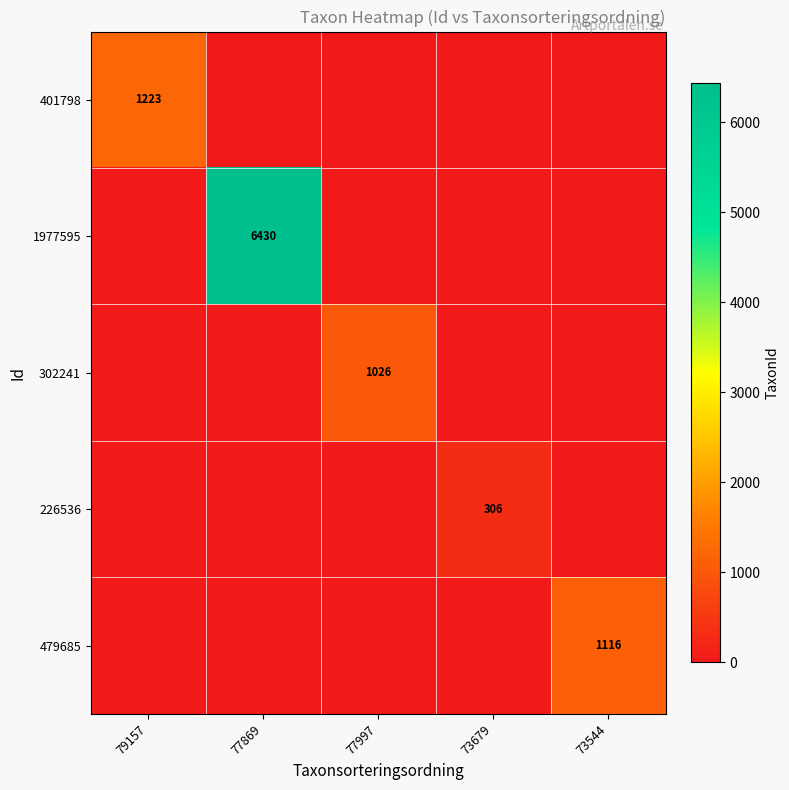

True or false: 302241 has a value of 694 at 77997.

False